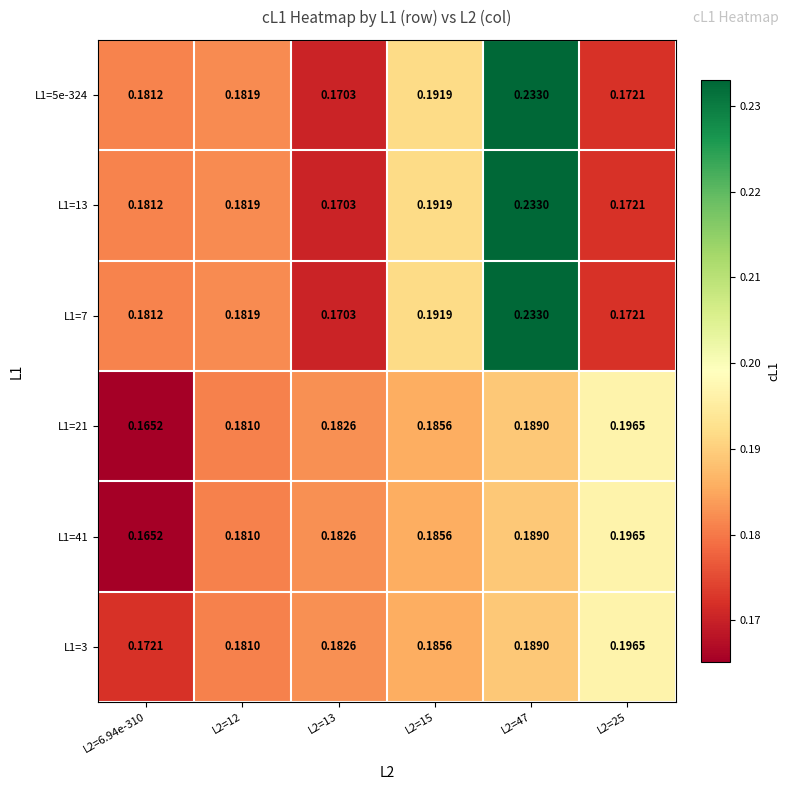

Rank the series at L2=13 from lowest to highest value.

L1=5e-324, L1=13, L1=7, L1=21, L1=41, L1=3